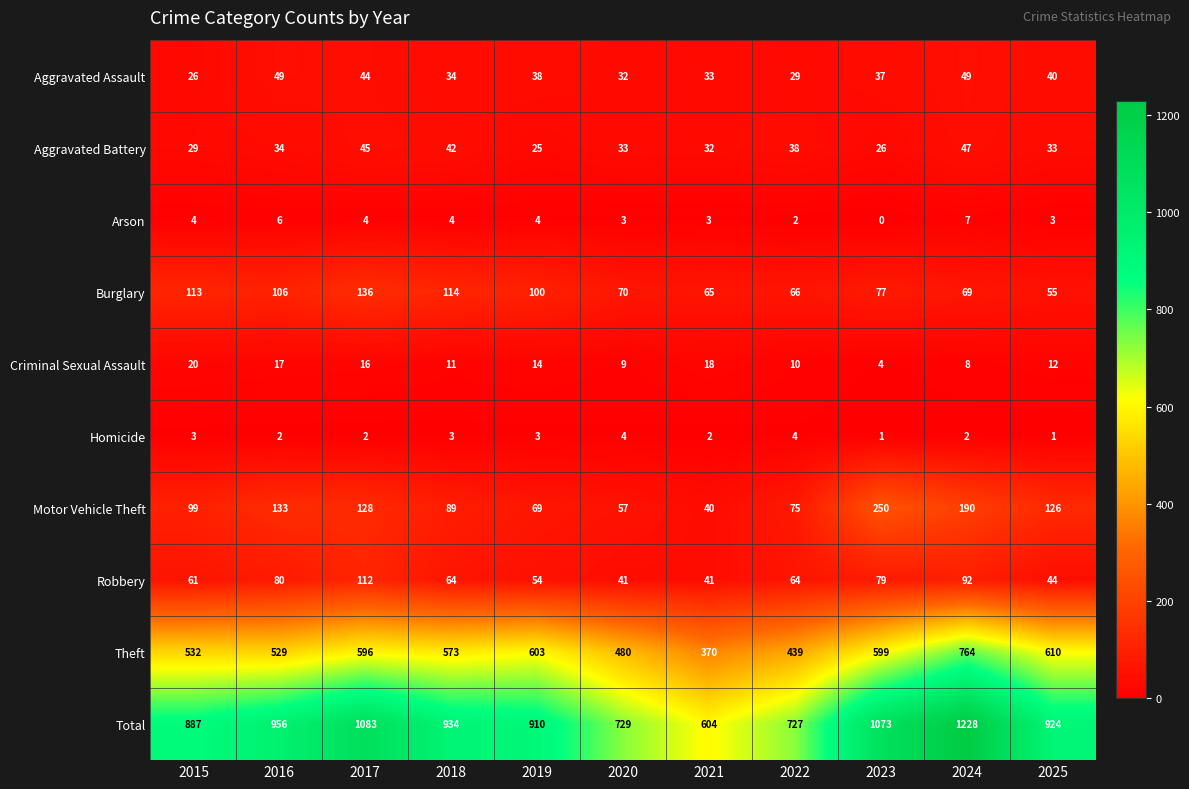

The Aggravated Assault series shows 9 at 2020. True or false?

False